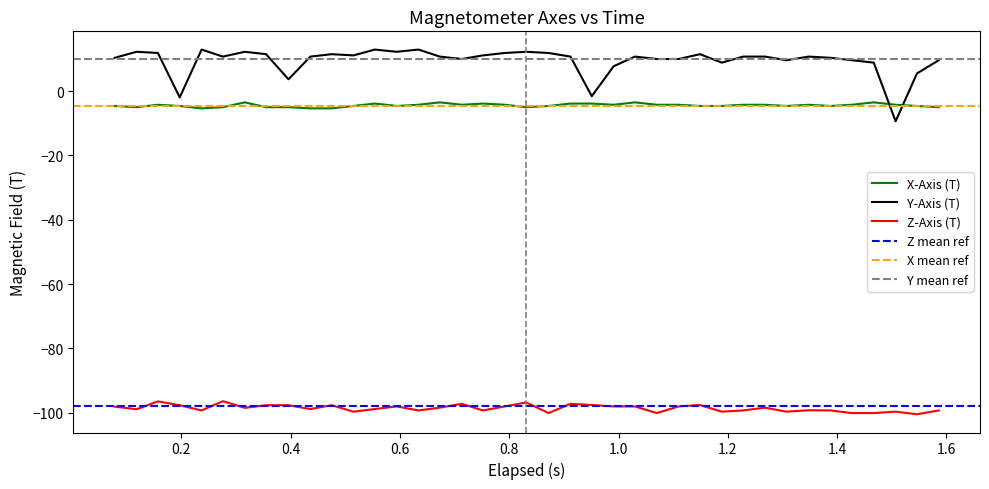

What is the minimum value for Z-Axis (T)?

-100.5